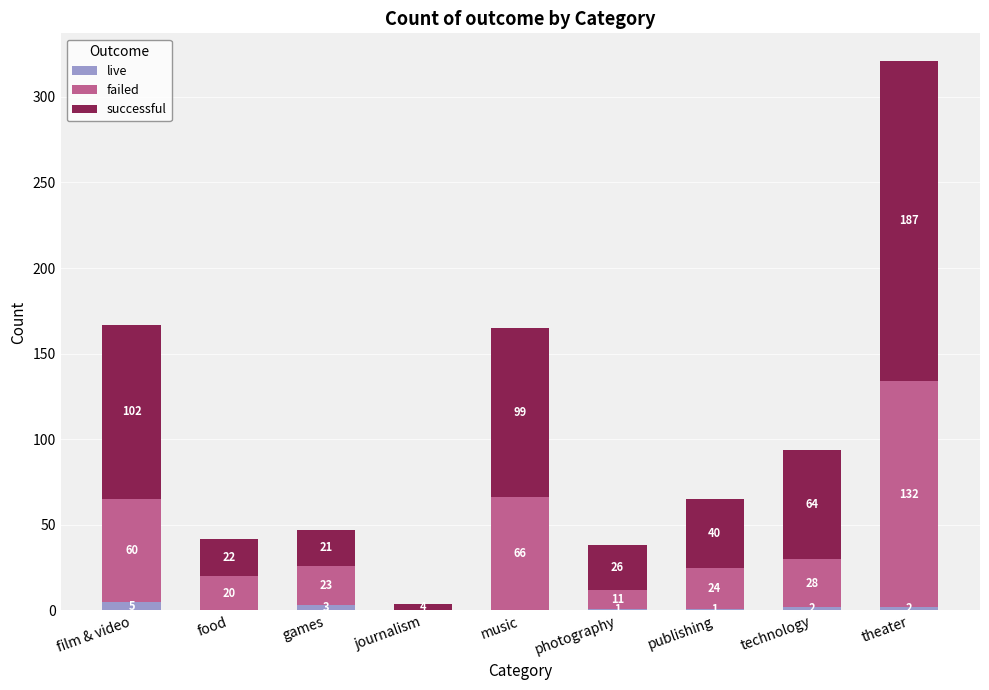

What is the highest value of the live series?

5